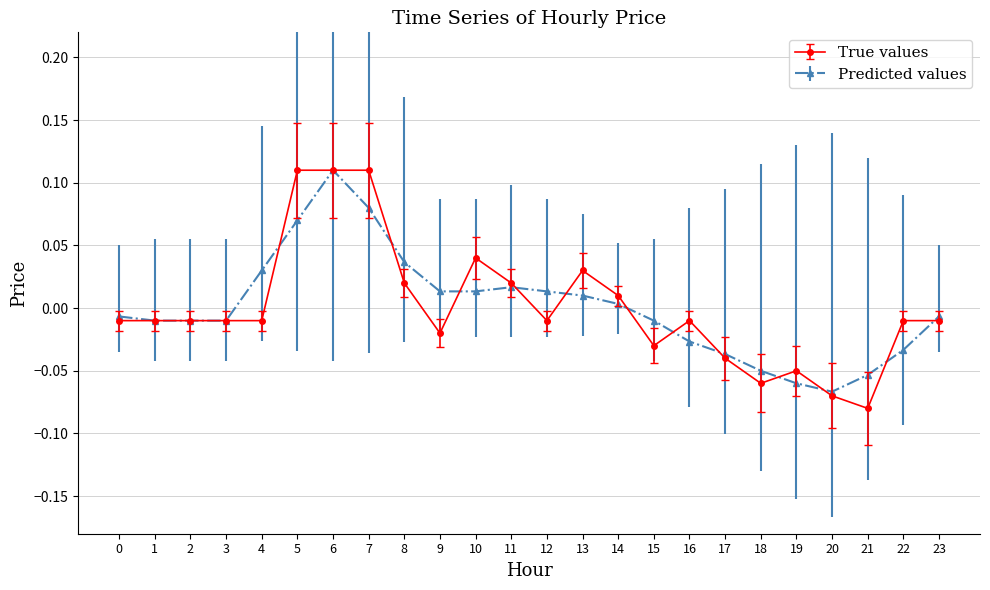

At which label does True values reach its minimum?

21